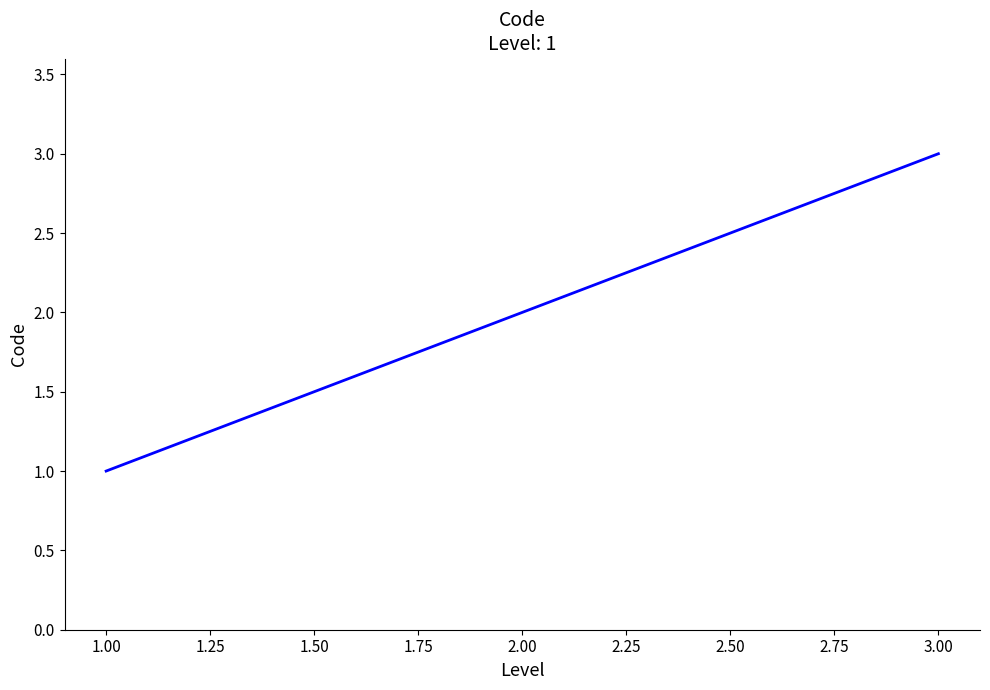

What is the sum of all values?

6